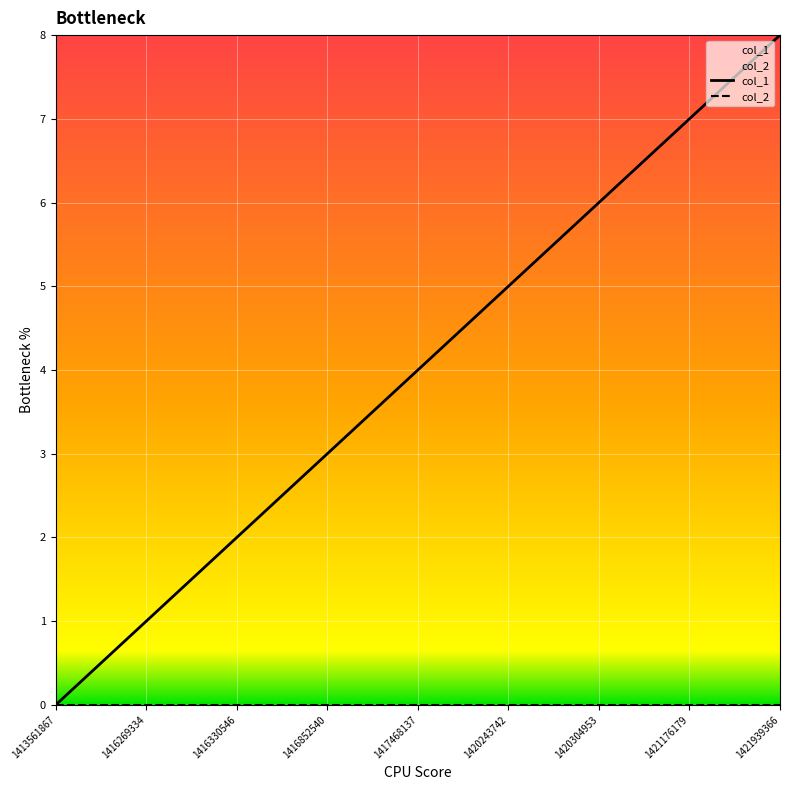

List the series in order of their overall mean, highest first.

col_1, col_2